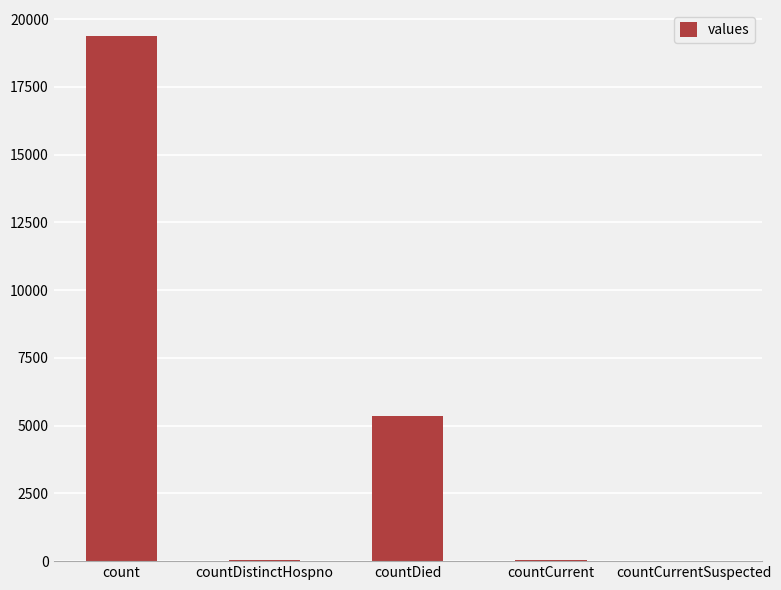

Between countDied and count, which is larger?

count